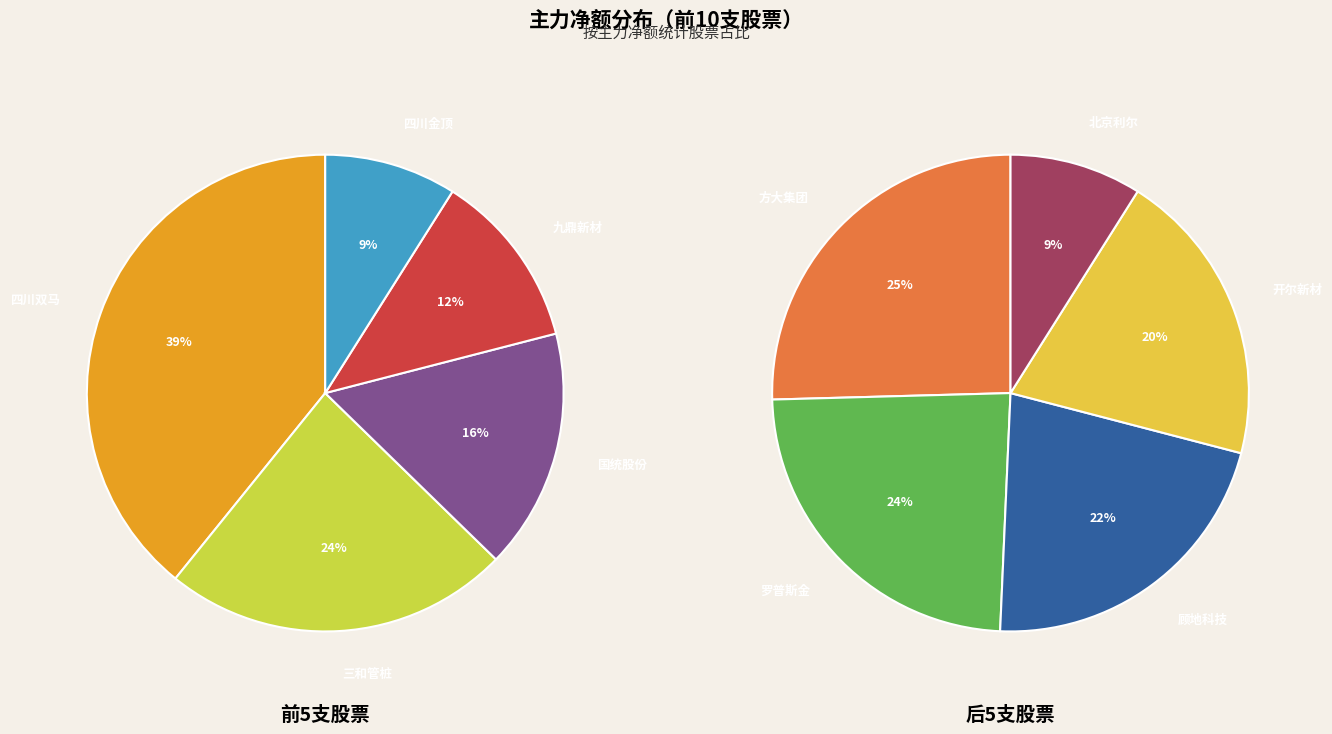

Approximately how many times larger is the value at 方大集团 compared to 国统股份?

0.4